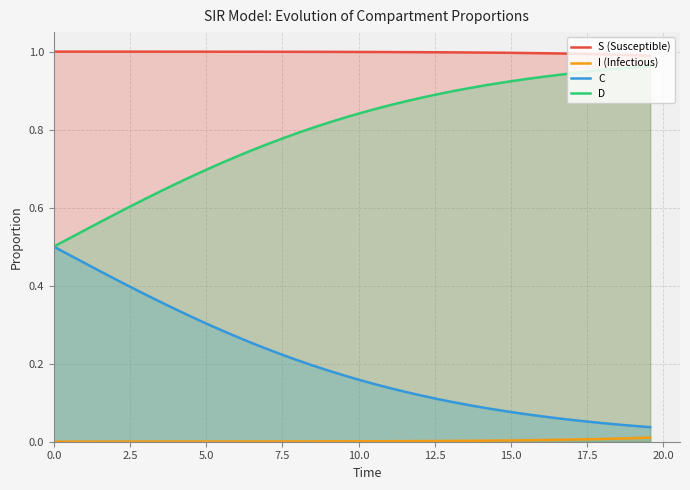

Rank the series by their average value, from lowest to highest.

I (Infectious), C, D, S (Susceptible)